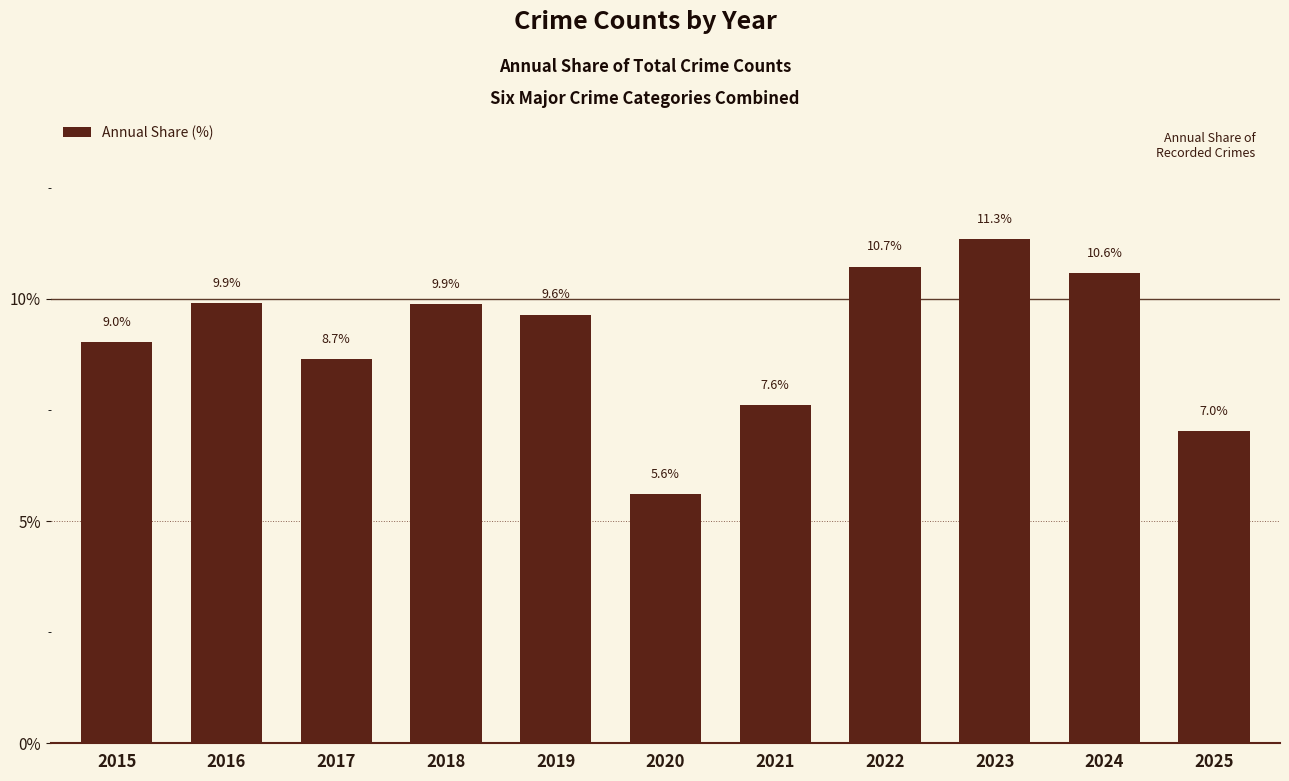

The chart shows a value of 5.2 at 2019. True or false?

False